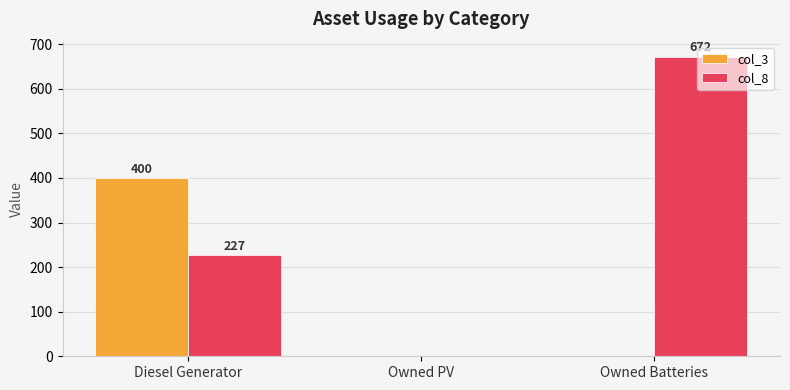

The value of col_3 at Owned Batteries is 0. True or false?

True